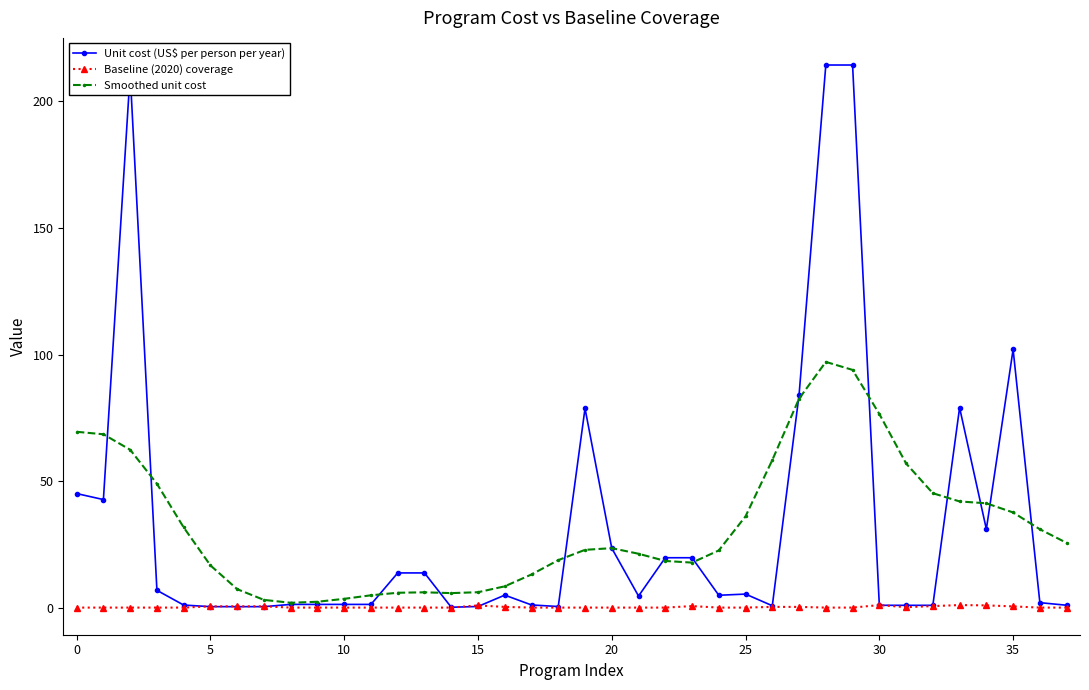

How many series are shown in this chart?

3